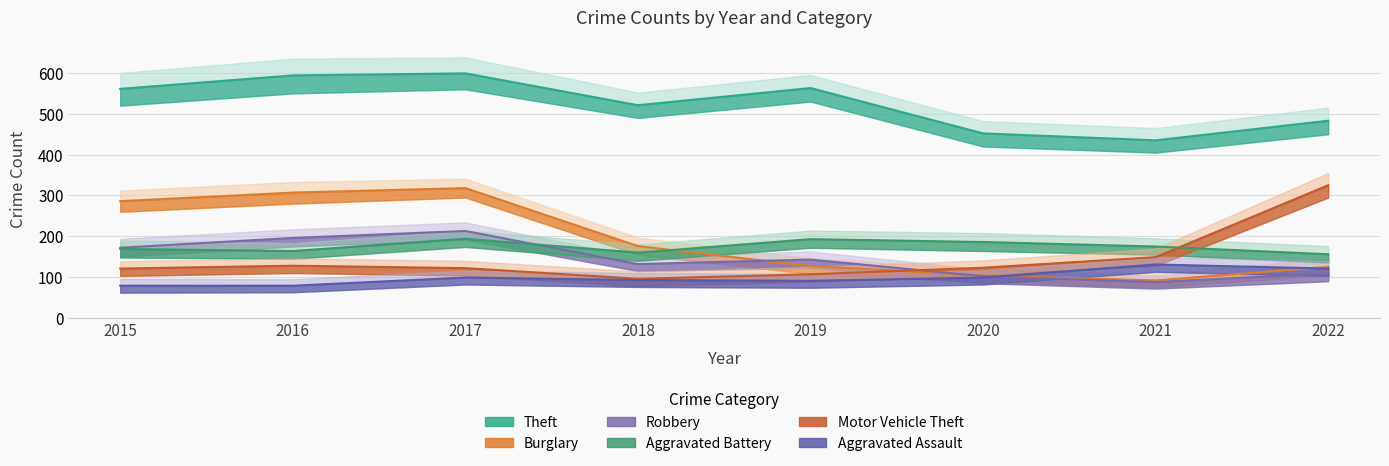

How many interior local valleys does the Robbery series have?

2